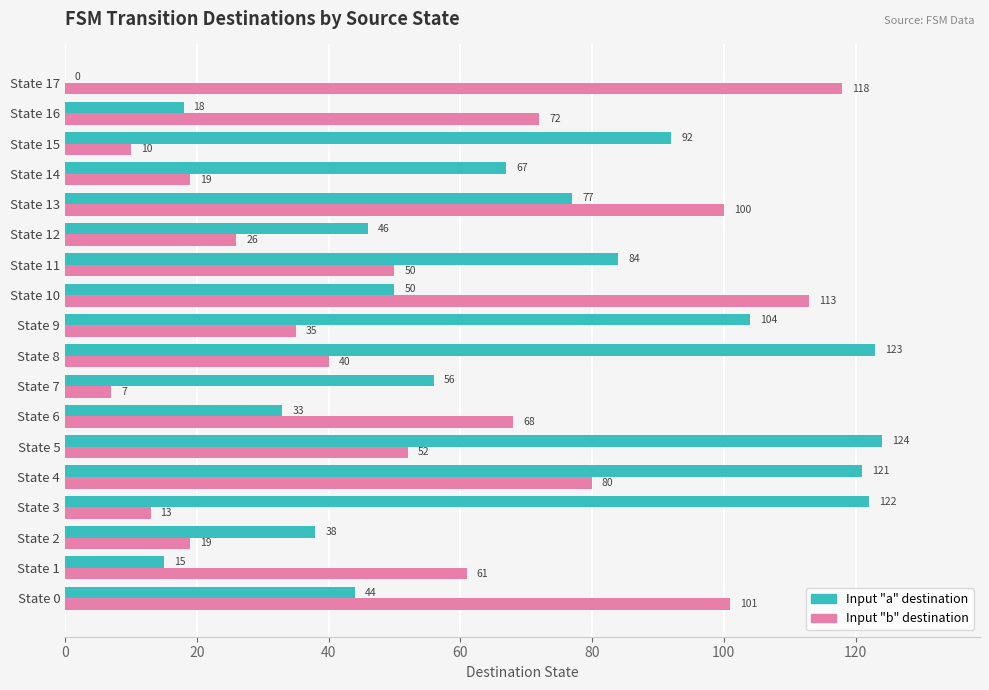

At which category is the sum across all series the highest?

State 4